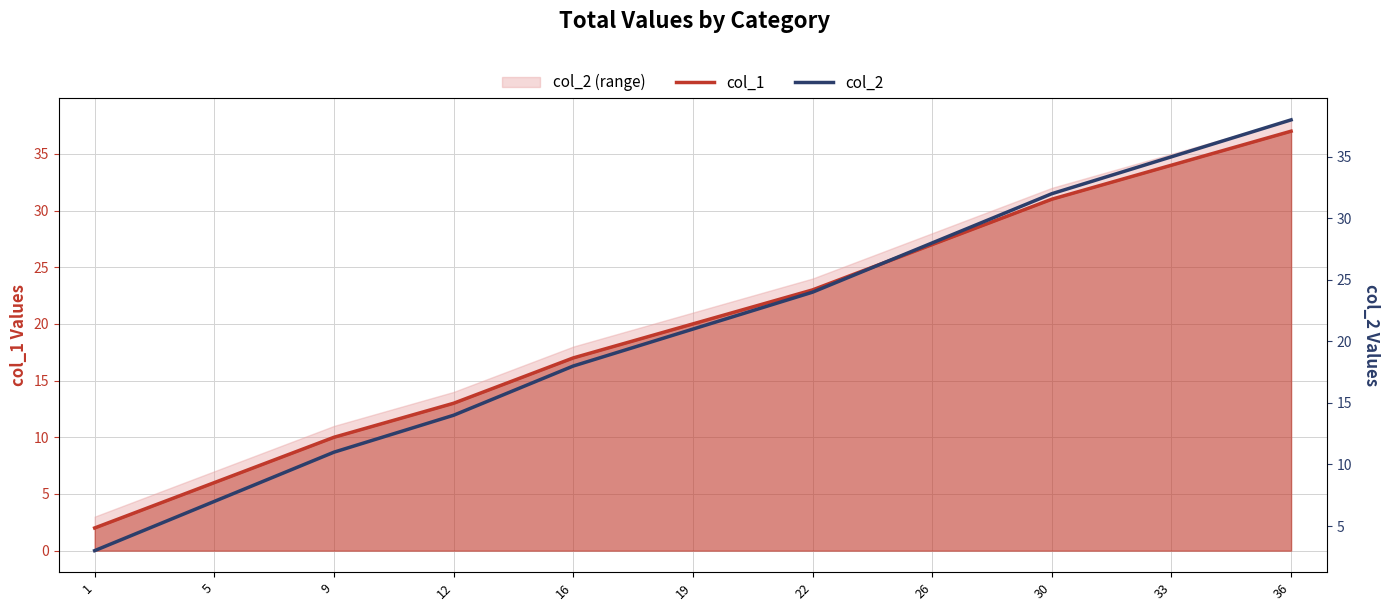

Does the chart have visible grid lines?

Yes